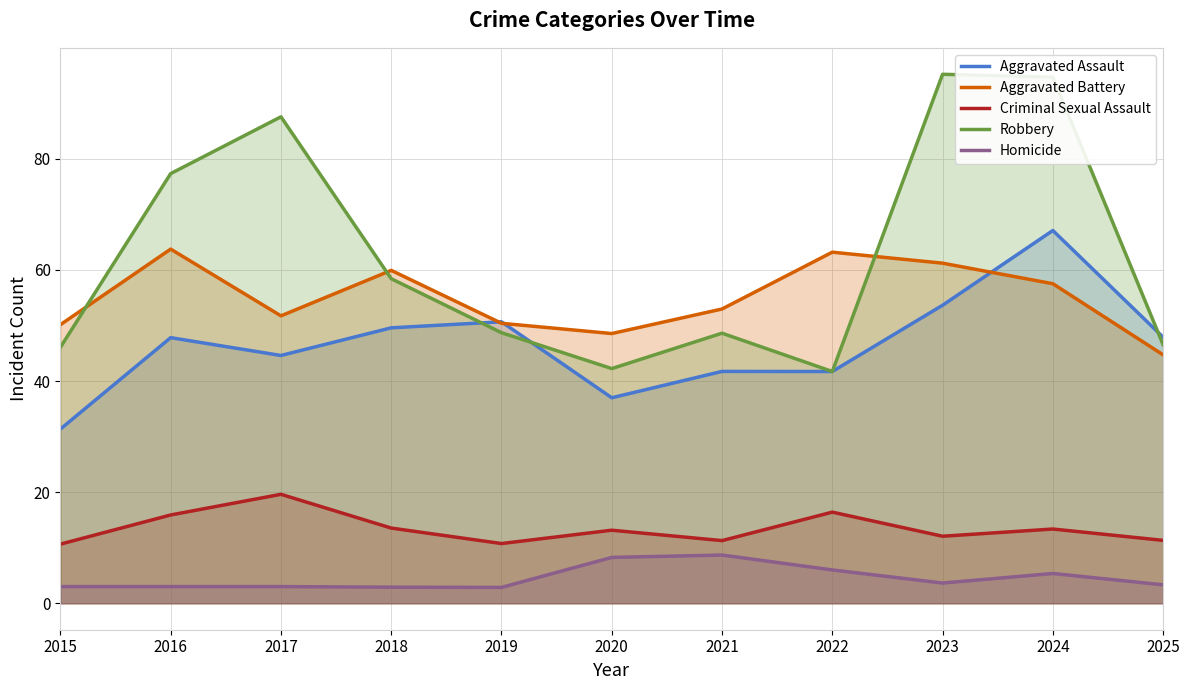

True or false: Homicide has a value of 2.9 at 2018.

True